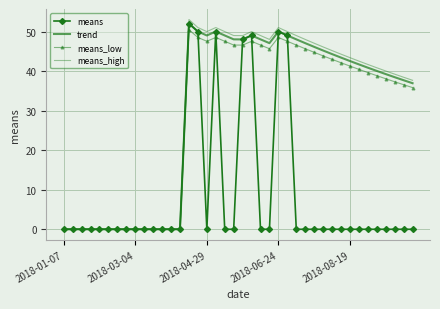

At which category does means reach its first local peak?

14